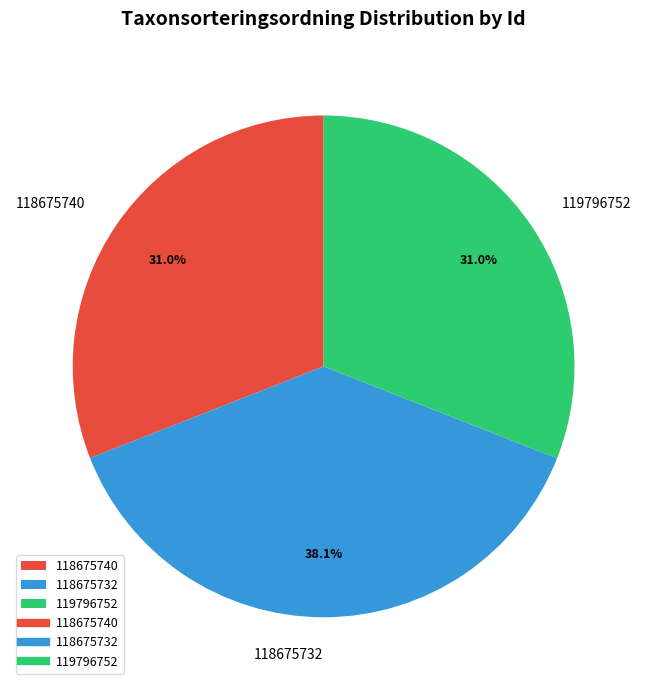

Is there a majority slice in this chart?

No